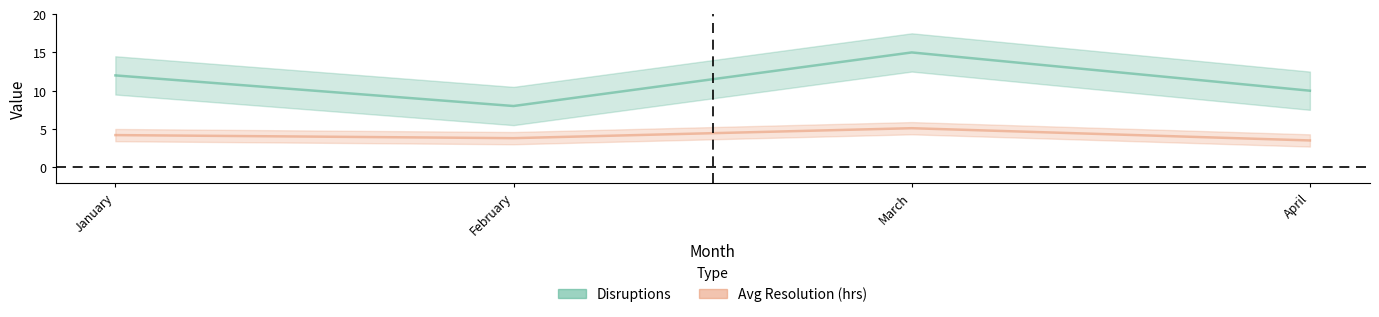

List the labels in order of Avg Resolution (hrs) value, smallest first.

April, February, January, March